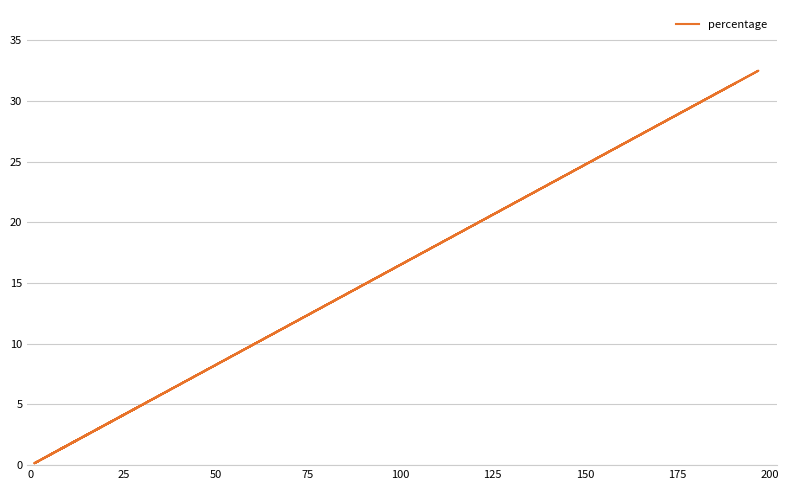

What is the maximum value shown in the chart?

32.5